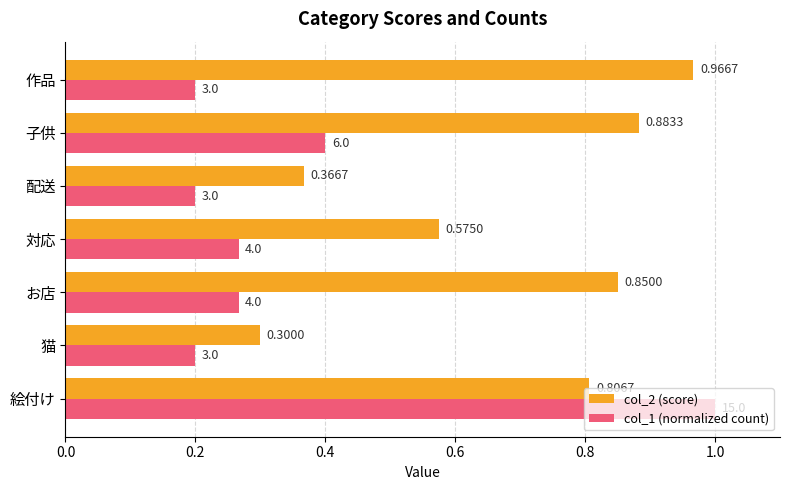

At 作品, list the series in order from largest to smallest.

col_2 (score), col_1 (normalized count)